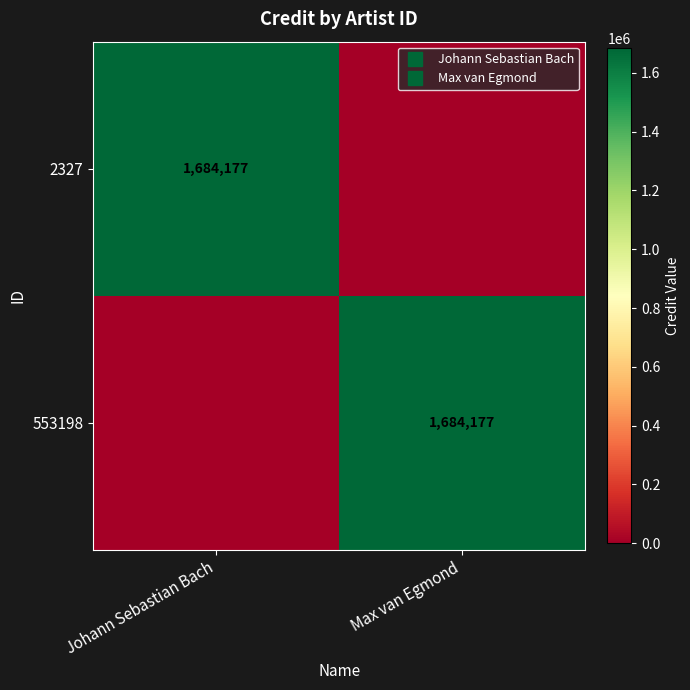

How many data points does each series have?

2